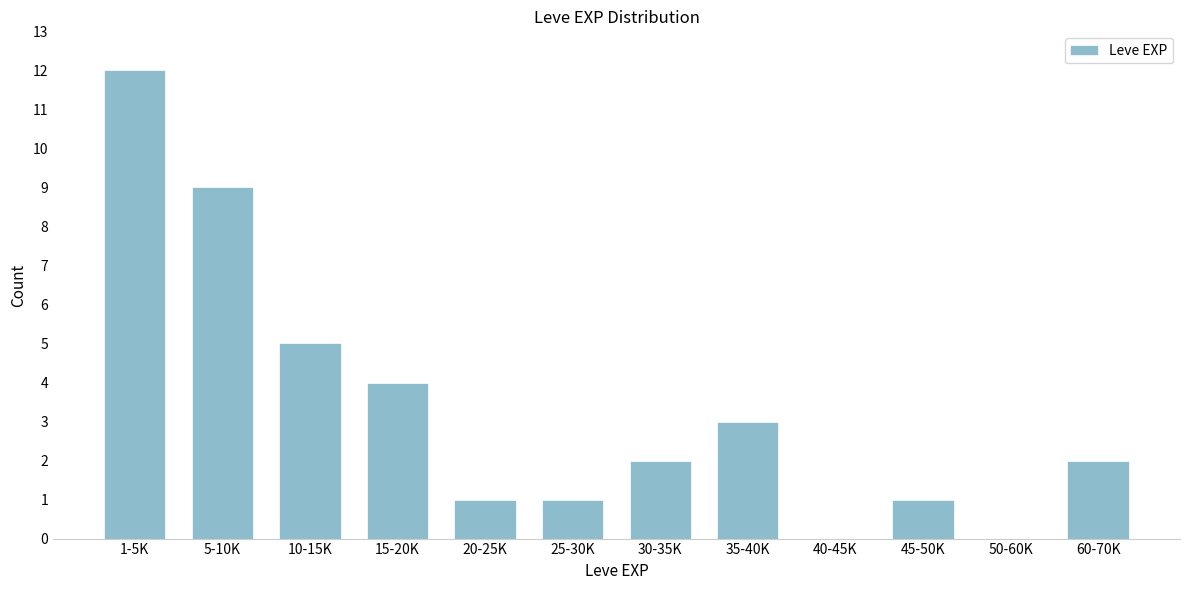

Reading left to right, what are all the values shown in this chart?

1-5K=12	5-10K=9	10-15K=5	15-20K=4	20-25K=1	25-30K=1	30-35K=2	35-40K=3	40-45K=0	45-50K=1	50-60K=0	60-70K=2